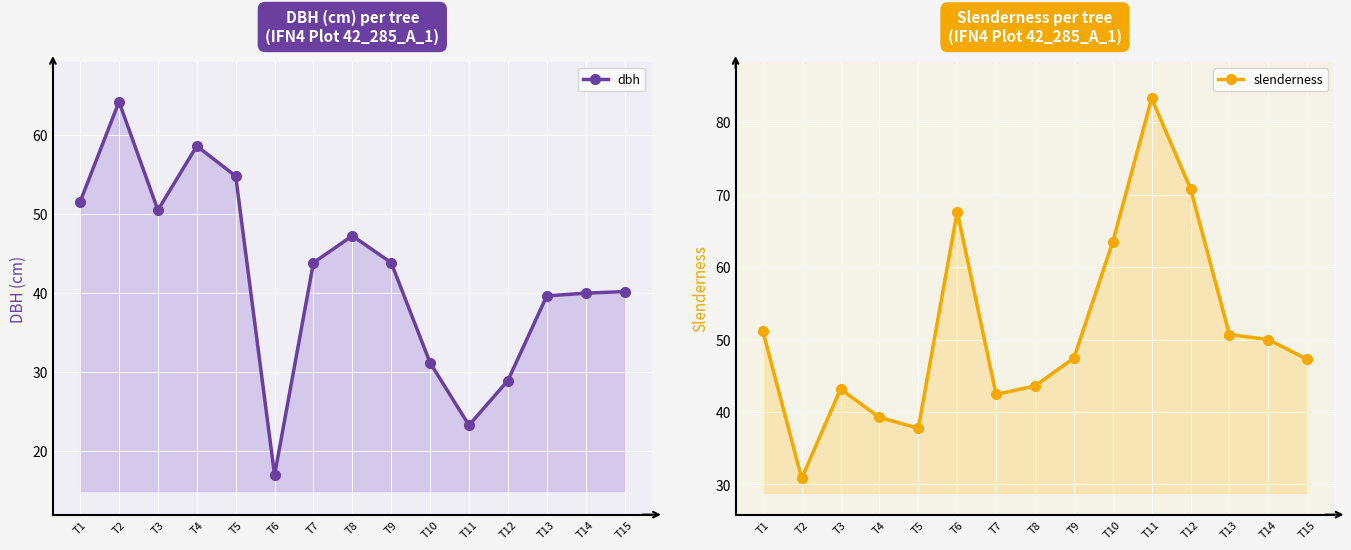

True or false: slenderness and dbh intersect in this chart.

True